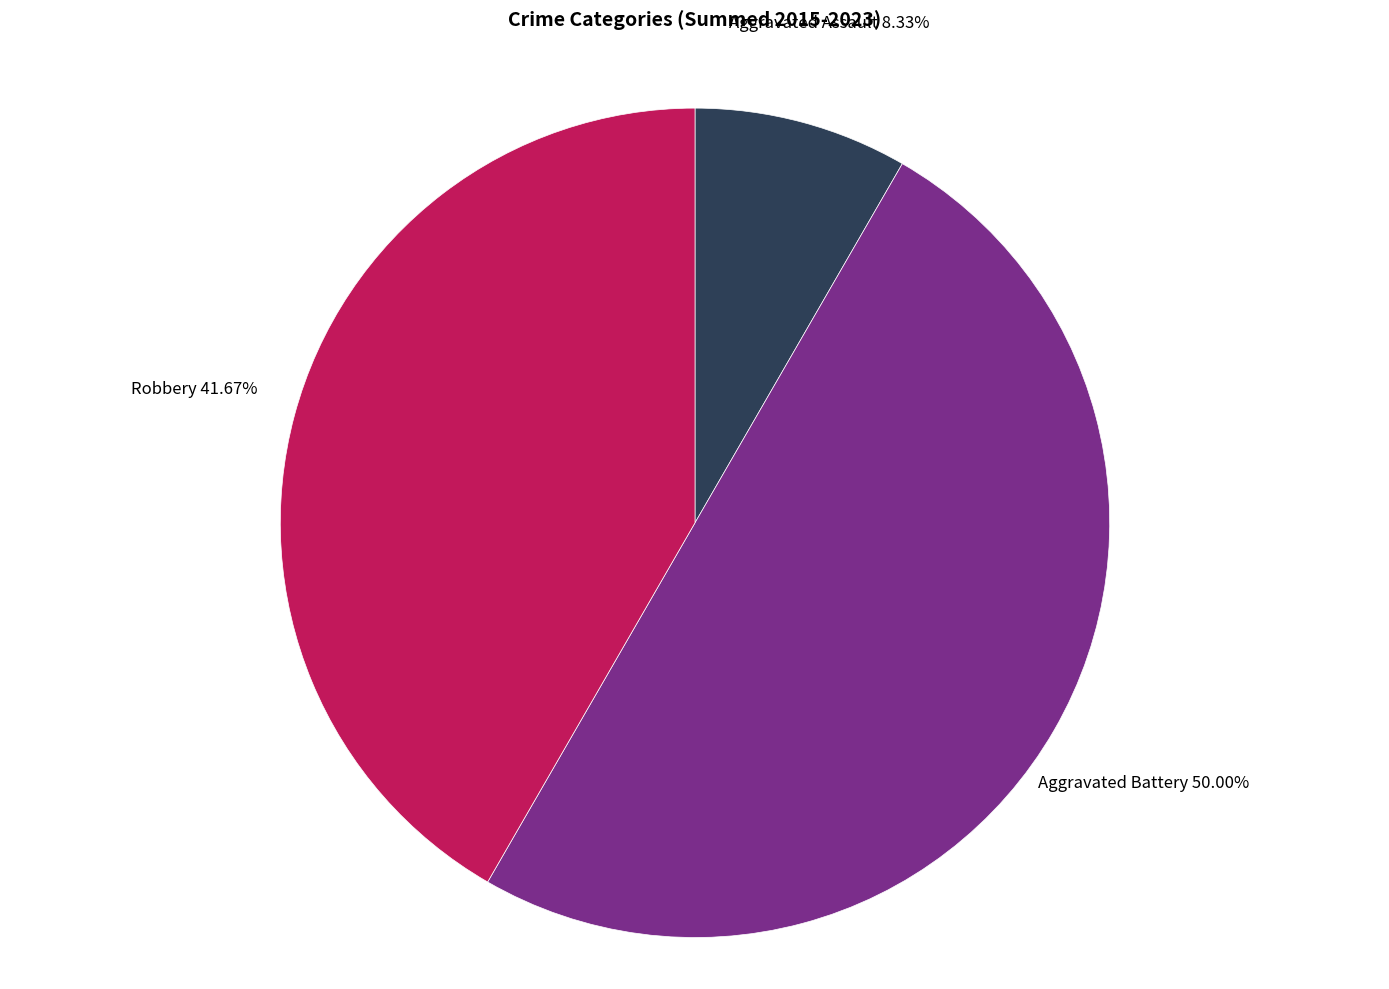

To the nearest percent, what percentage of the pie is Robbery?

42%